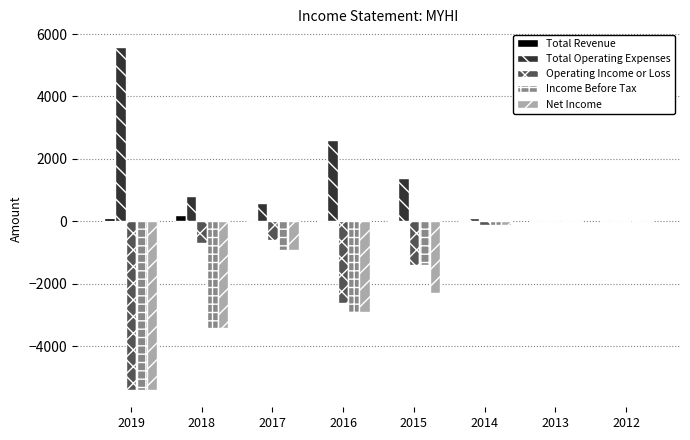

Are the bars horizontal?

No